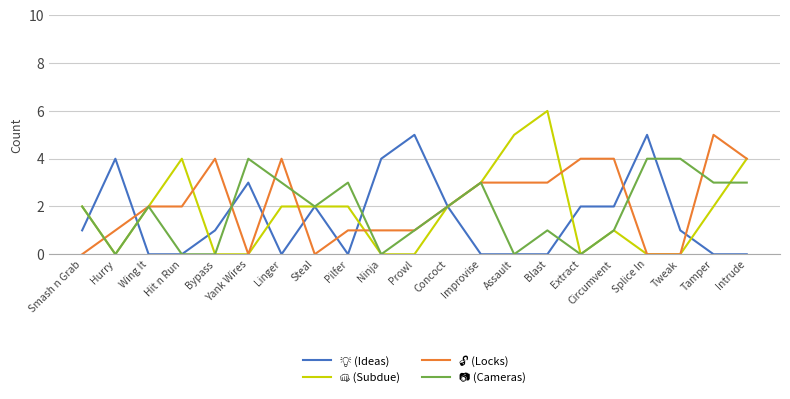

What is the difference between the highest and lowest values at Improvise?

3